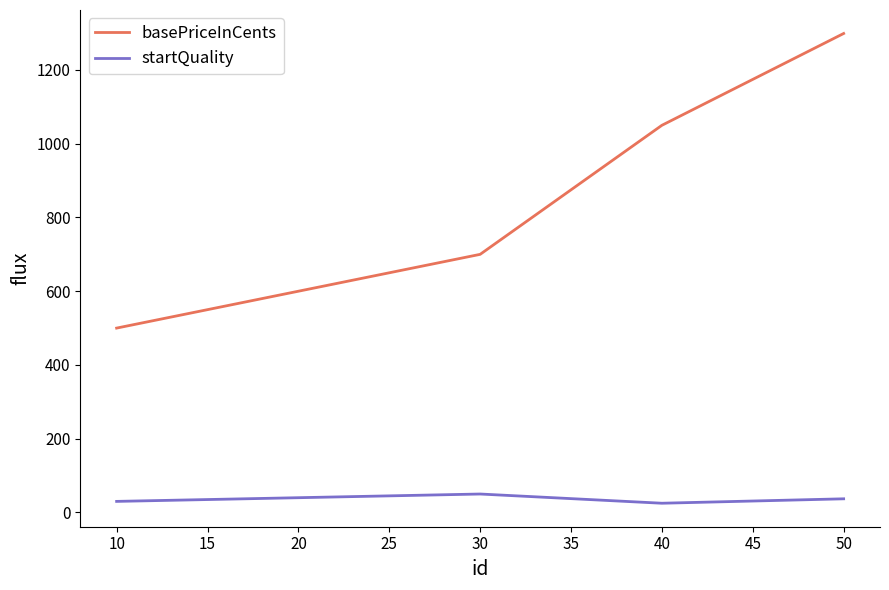

Rank the series at 40 from highest to lowest value.

basePriceInCents, startQuality